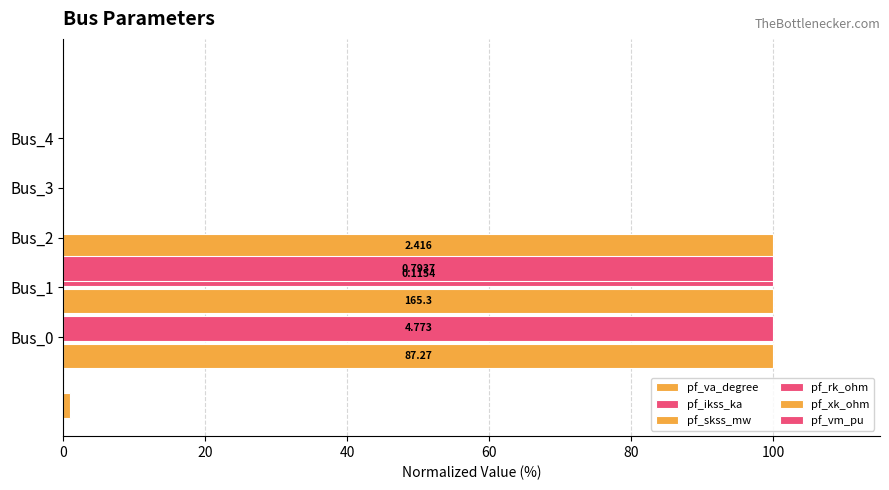

True or false: pf_xk_ohm has a value of -33.6 at Bus_3.

False